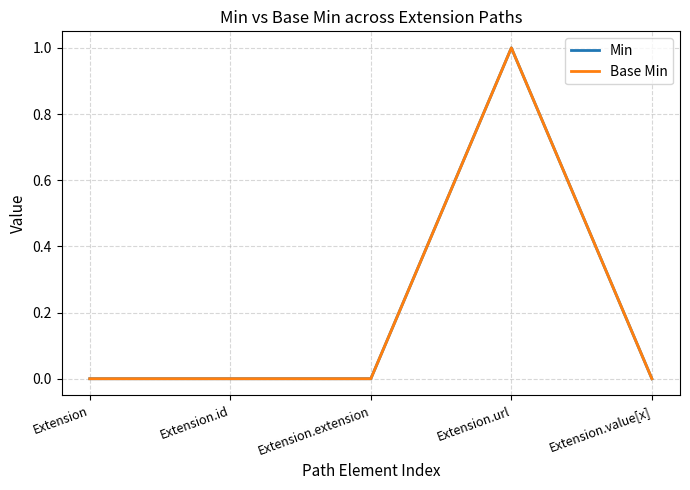

Does the chart have visible grid lines?

Yes